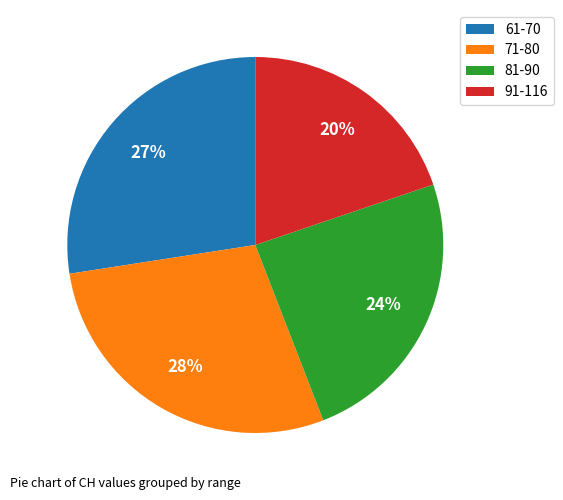

To the nearest percent, what is the average slice percentage?

25%